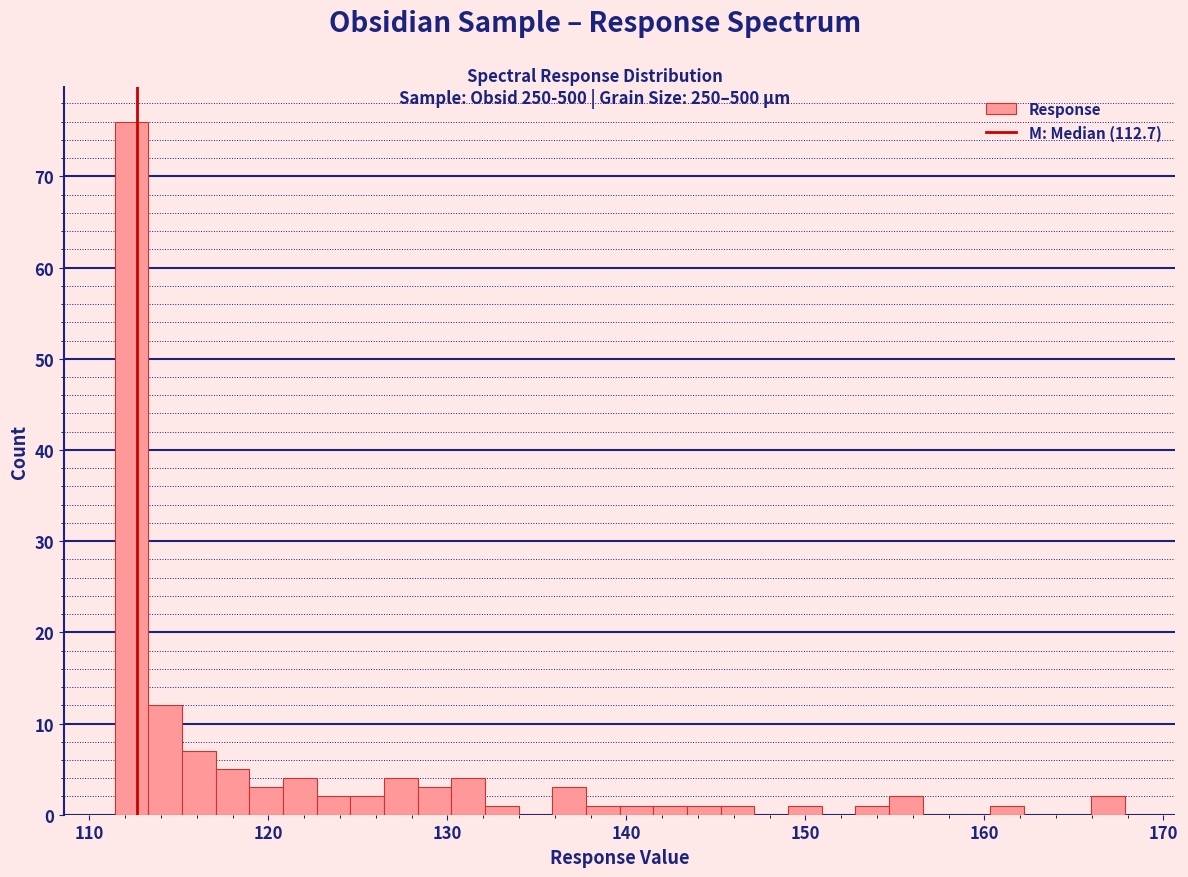

Around what value on the x-axis is the tallest bar? Give the approximate position of its centre, as read against the axis.

112